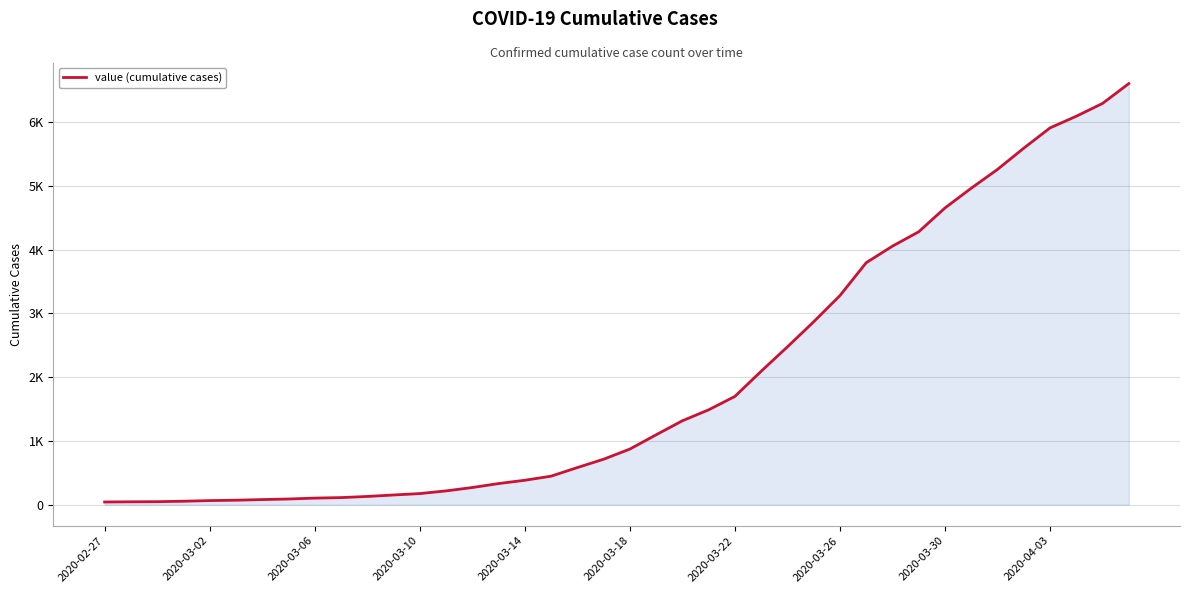

Where is the data nearest to the value 3324?

2020-03-26